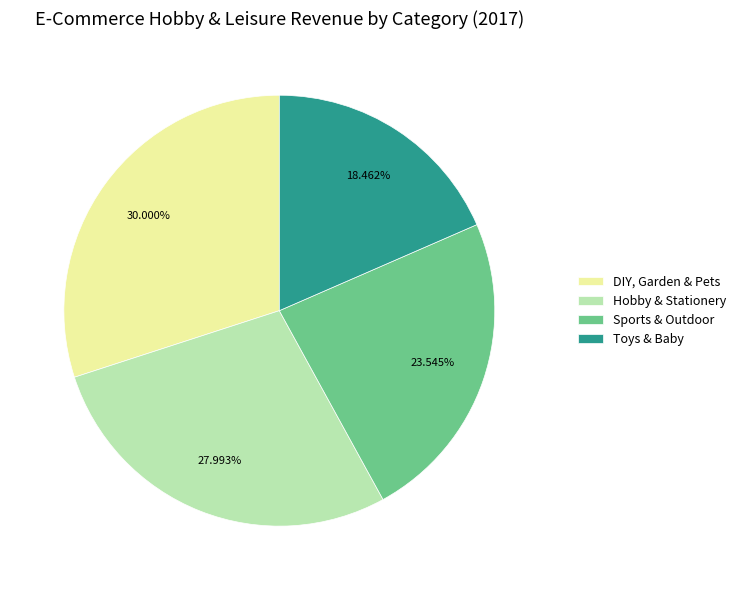

Does any single category account for the majority?

No